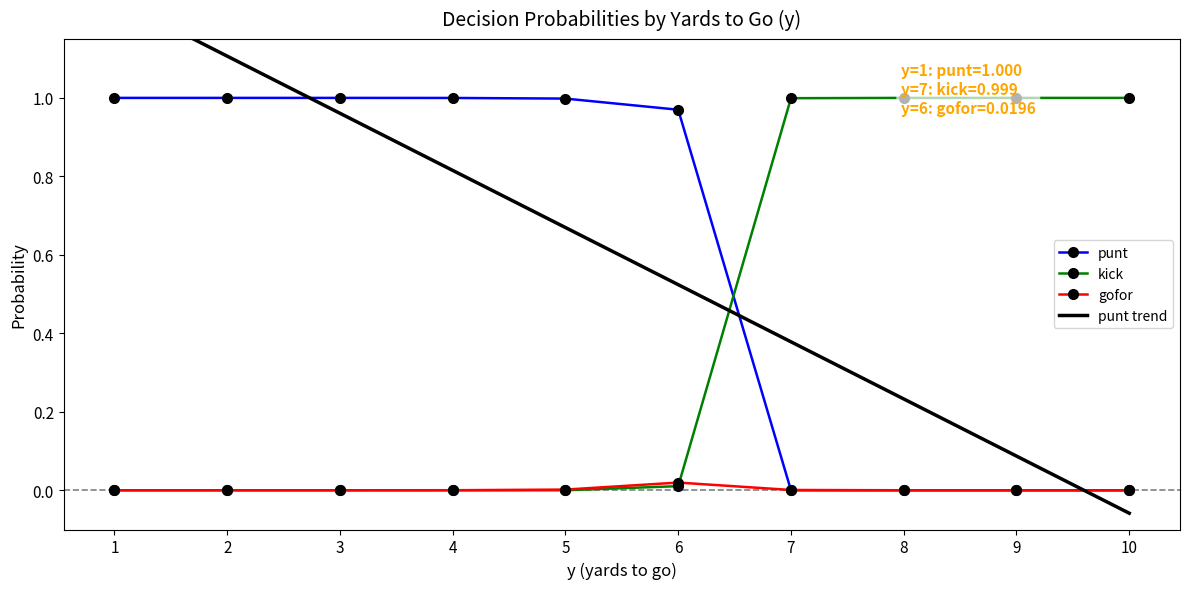

Which series has the largest range (max minus min)?

punt trend